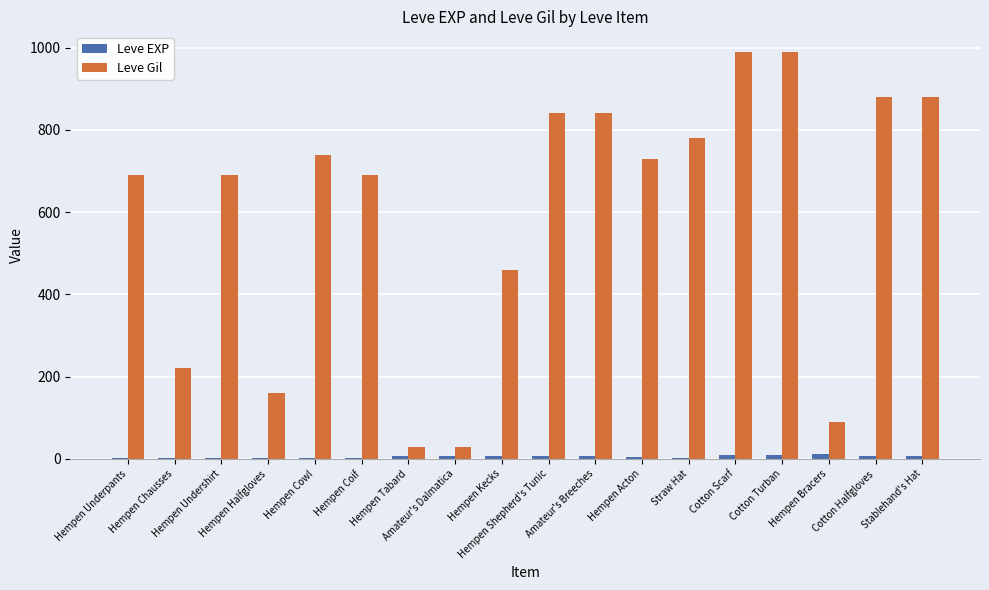

What is the greatest value displayed?

990